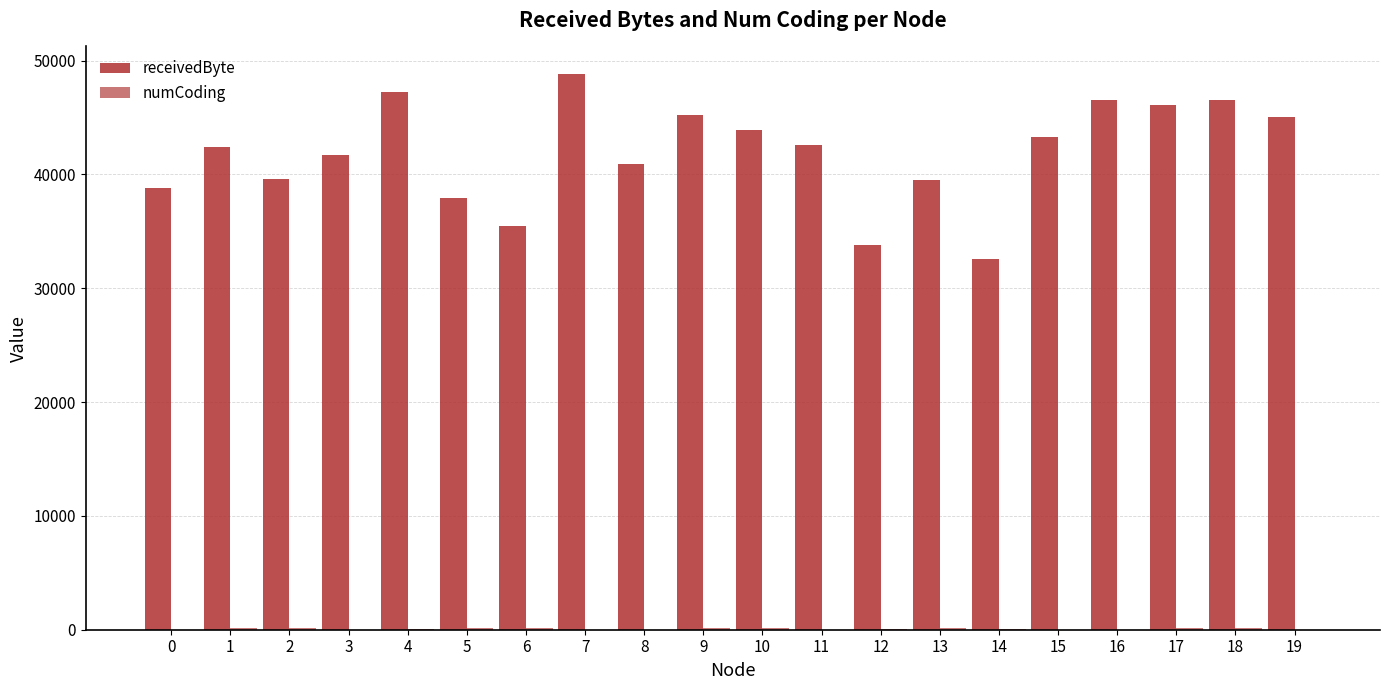

Between 2 and 4, which series saw the biggest shift?

receivedByte